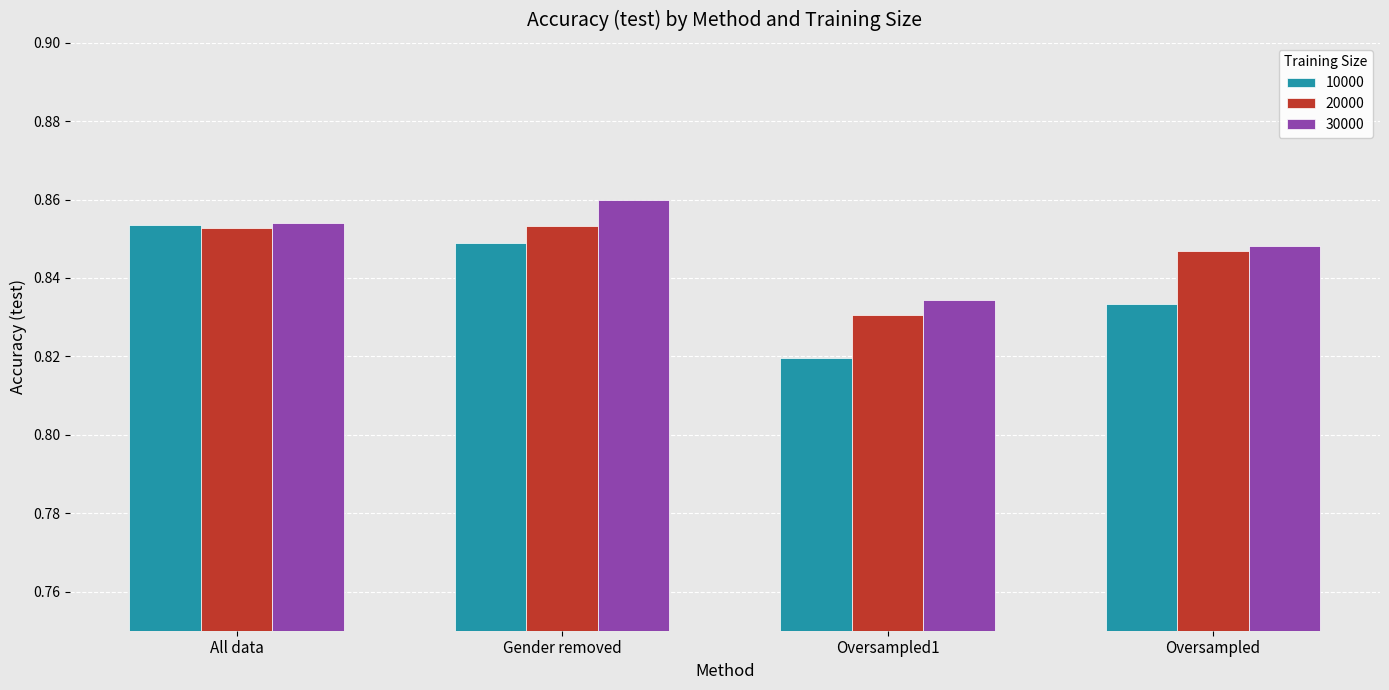

Which label corresponds to the smallest value in the chart?

Oversampled1